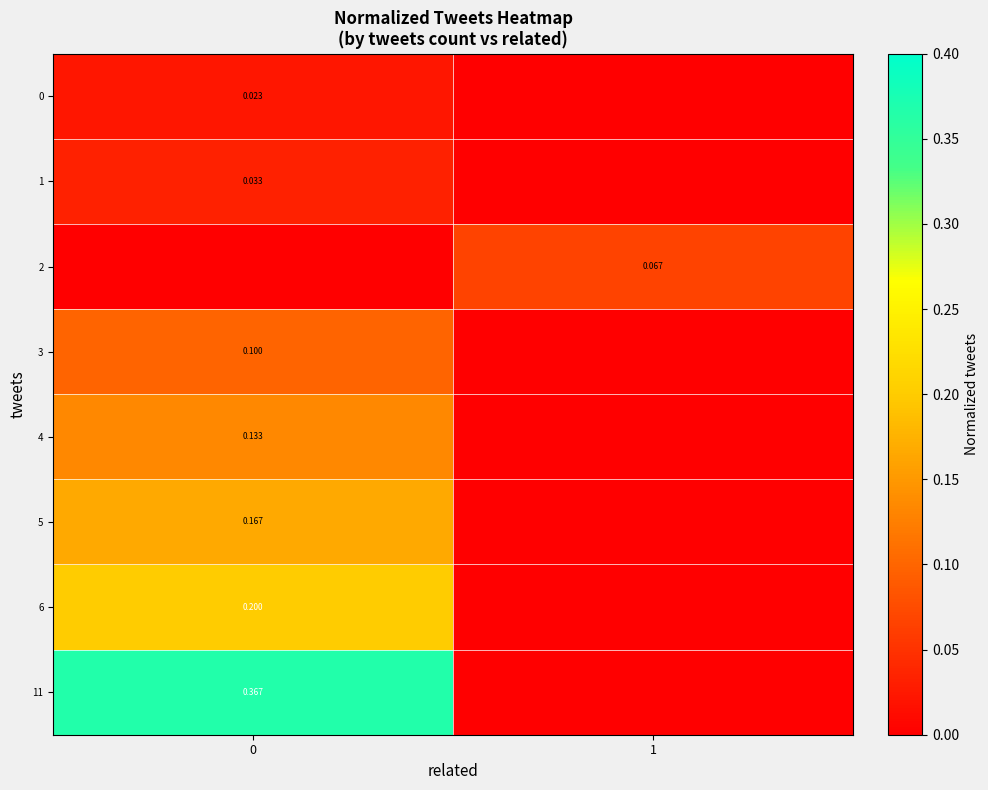

The value of row_2 at 1 is 0.1. True or false?

True